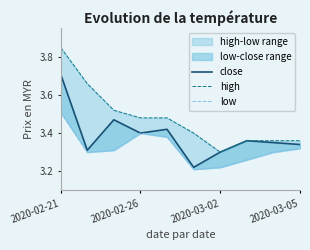

What is the label of the 1st point from the left?

2020-02-21